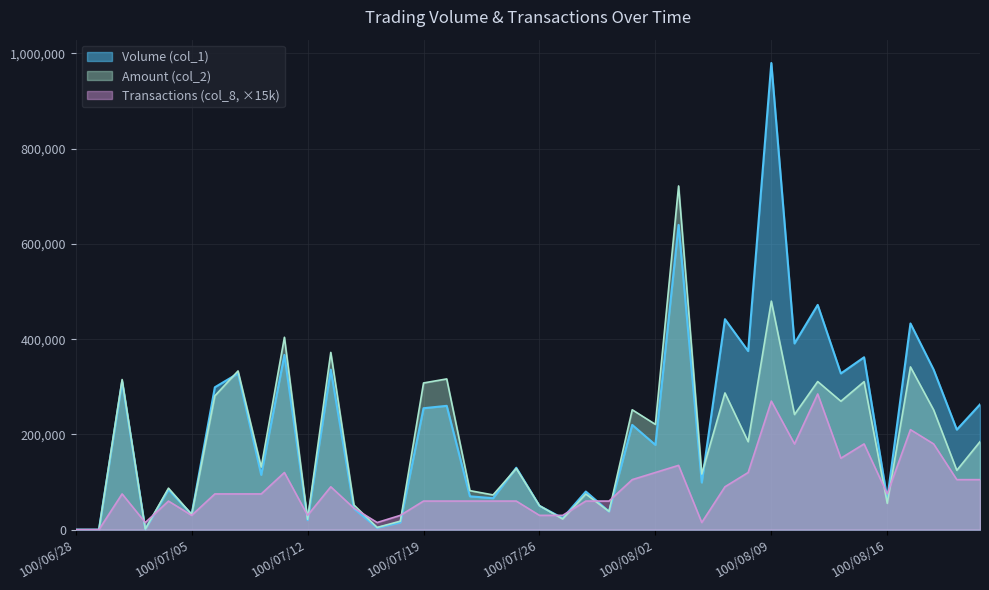

Is it true that Volume (col_1) equals 91251 at 100/07/22?

False